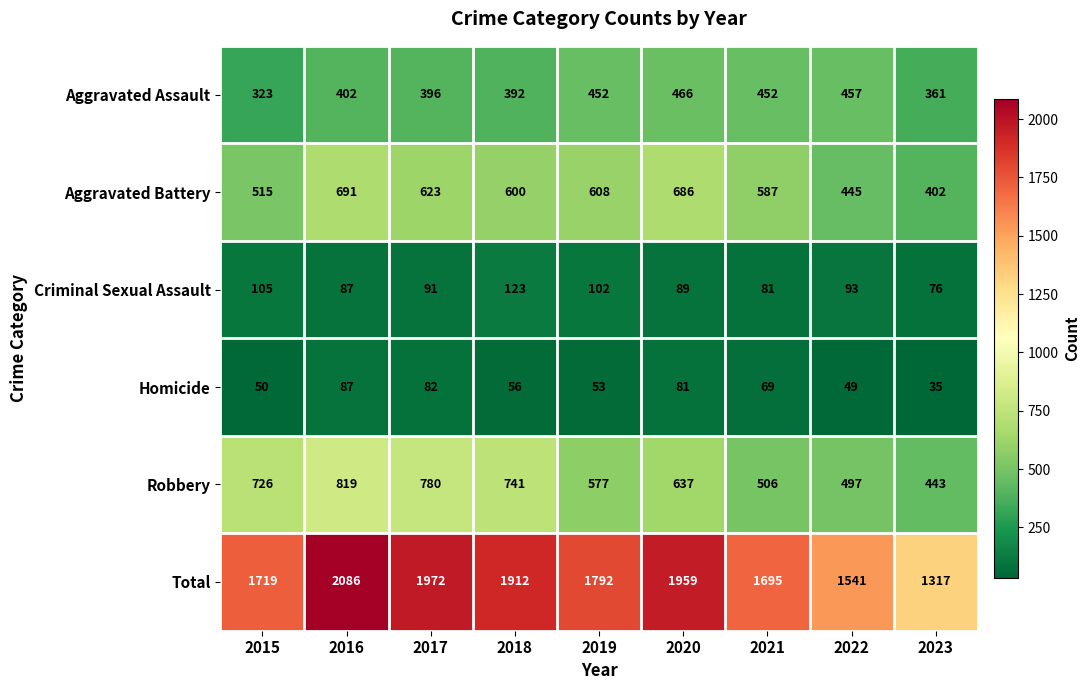

What is the smallest value displayed?

35